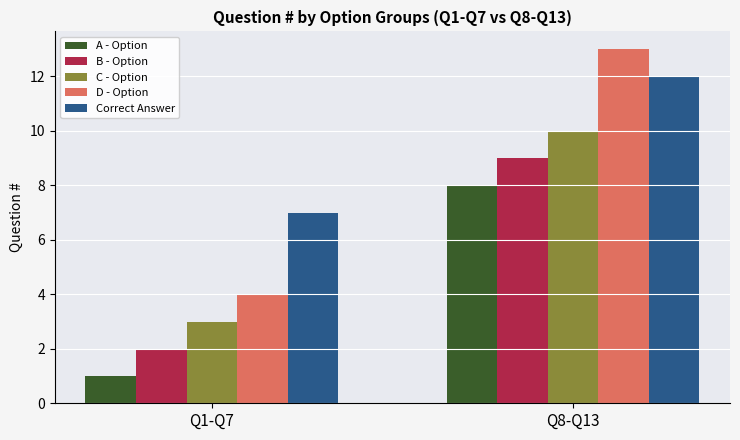

Between Q1-Q7 and Q8-Q13, which series saw the biggest shift?

D - Option